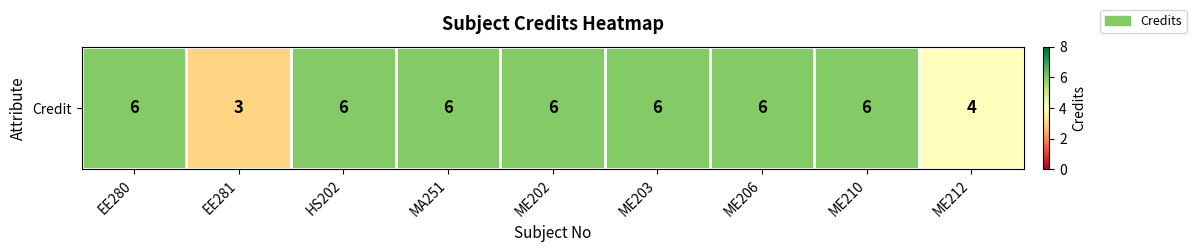

List the labels in order of value, smallest first.

EE281, ME212, EE280, HS202, MA251, ME202, ME203, ME206, ME210